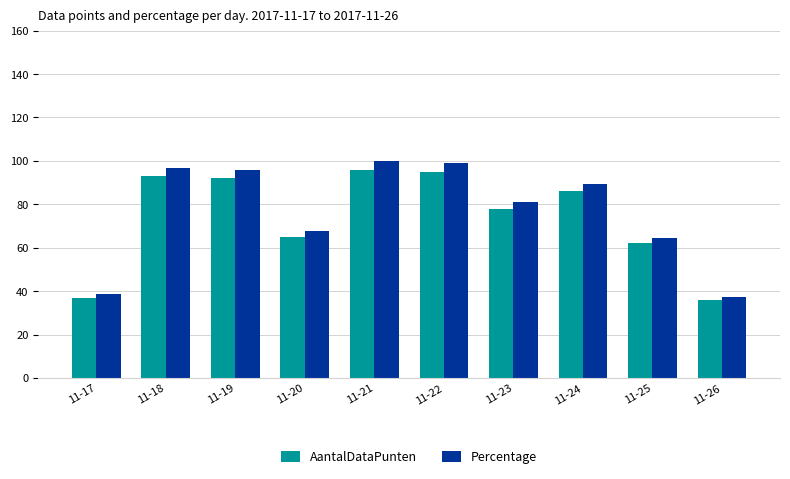

What is the sum of the AantalDataPunten values at 11-26 and 11-22?

131.0